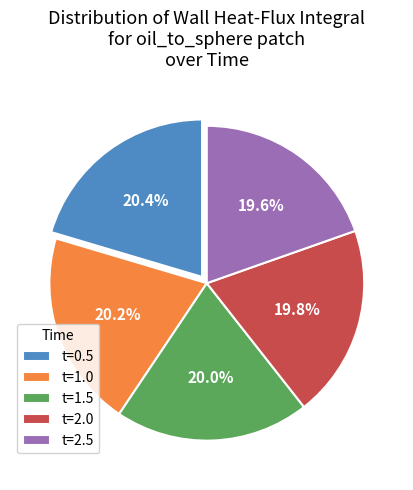

Combined, what portion of the pie is t=1.5 and t=0.5?

40.4%